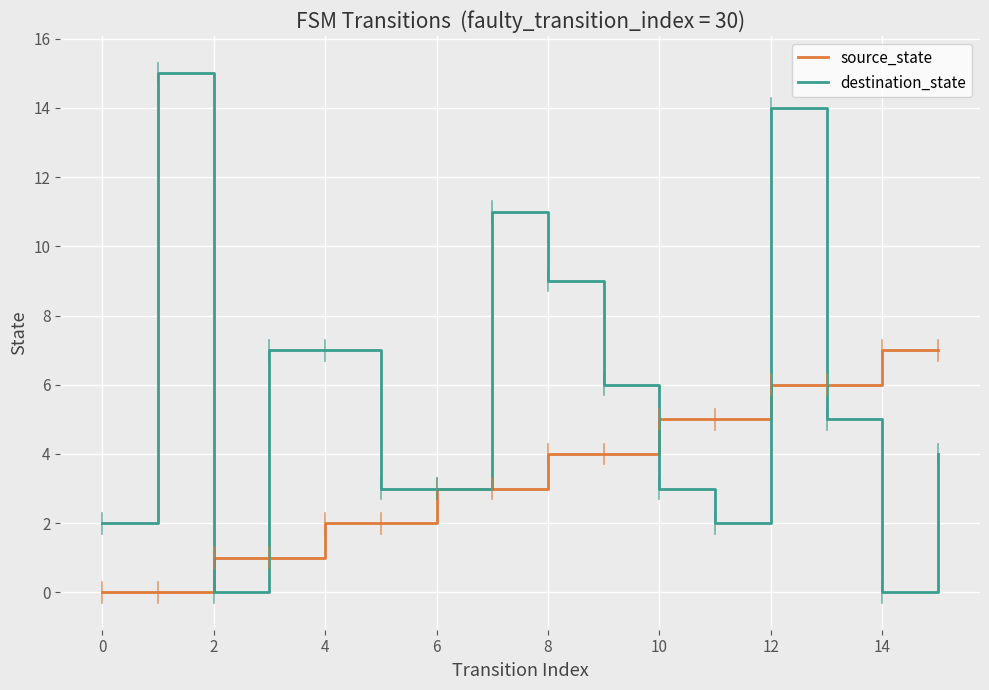

List the series in order of their overall mean, highest first.

destination_state, source_state